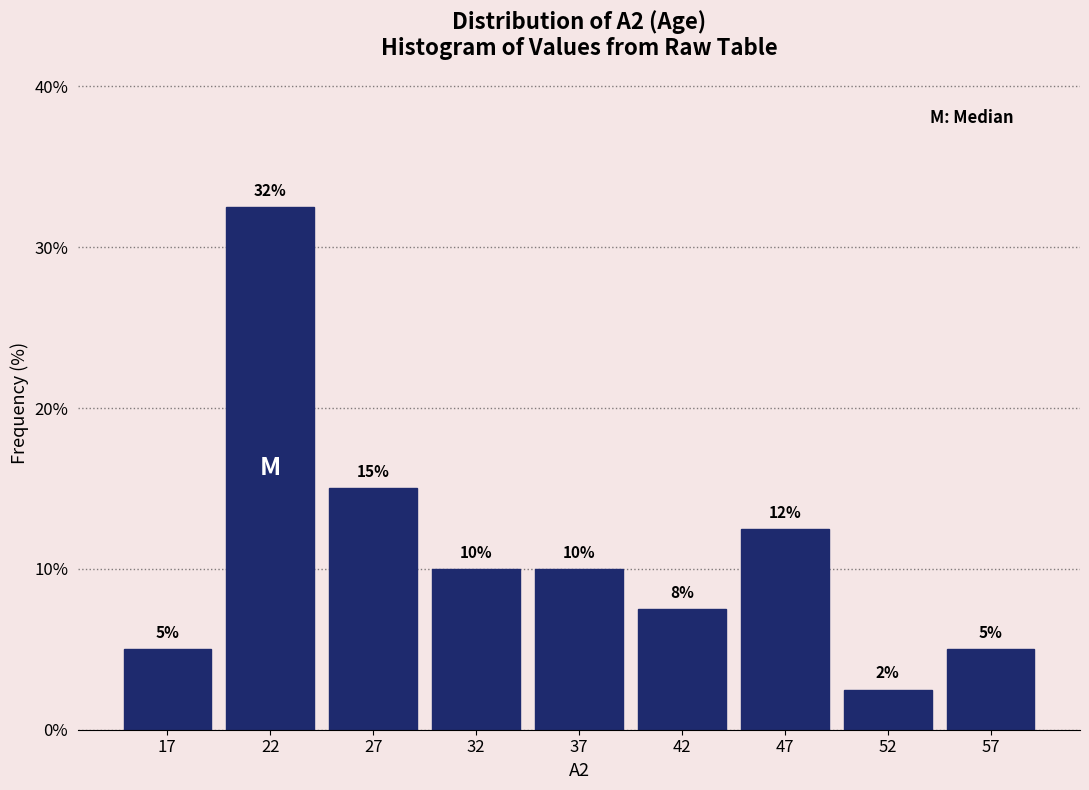

What is the smallest value displayed?

2.5